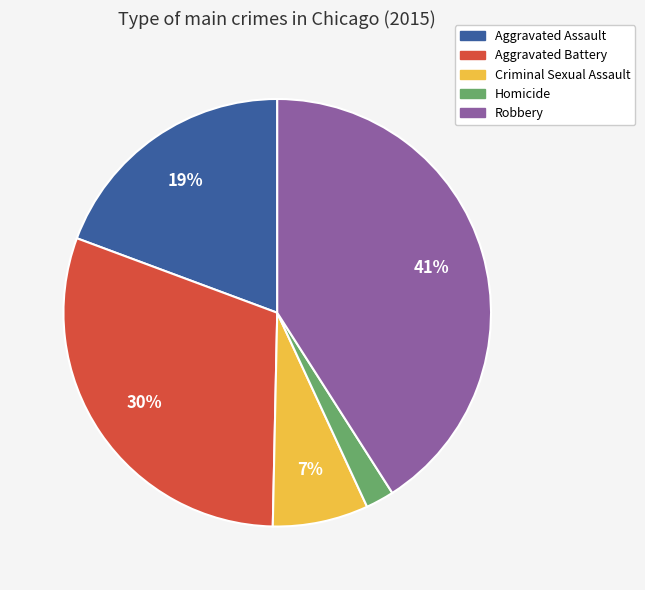

Combined, do Robbery and Aggravated Battery account for over 50%?

Yes